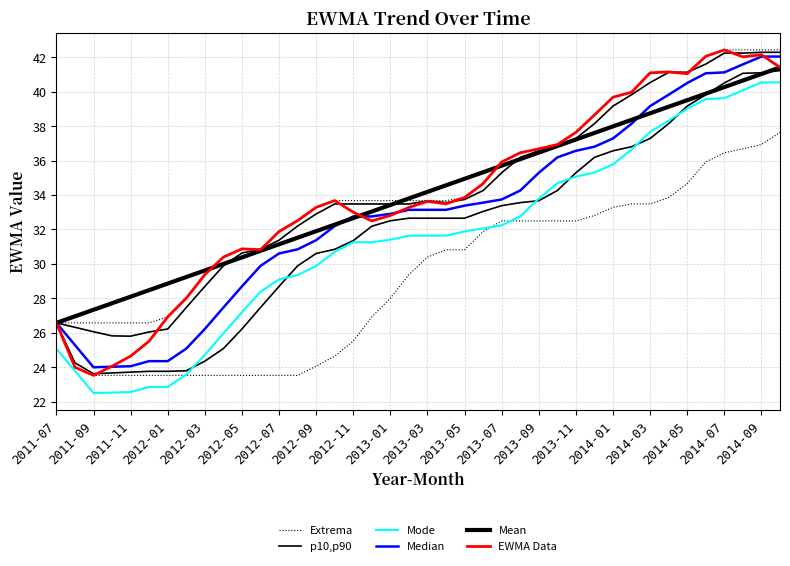

True or false: Mean and Mode cross at least once.

False